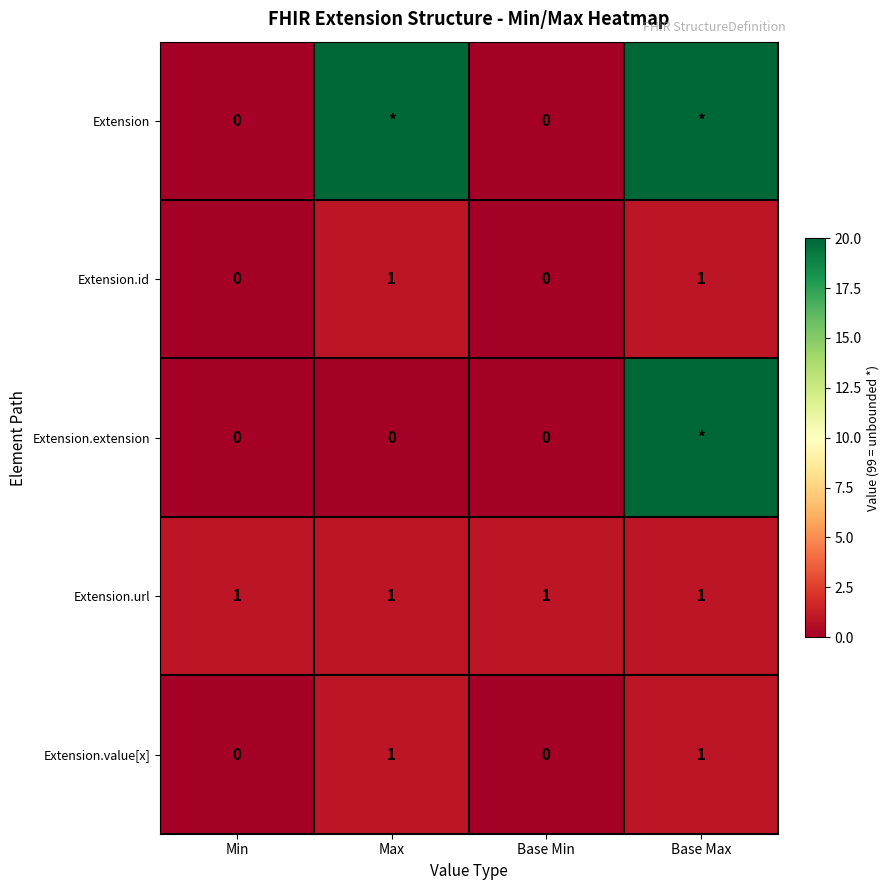

The value of Extension.id at Base Max is 1. True or false?

True